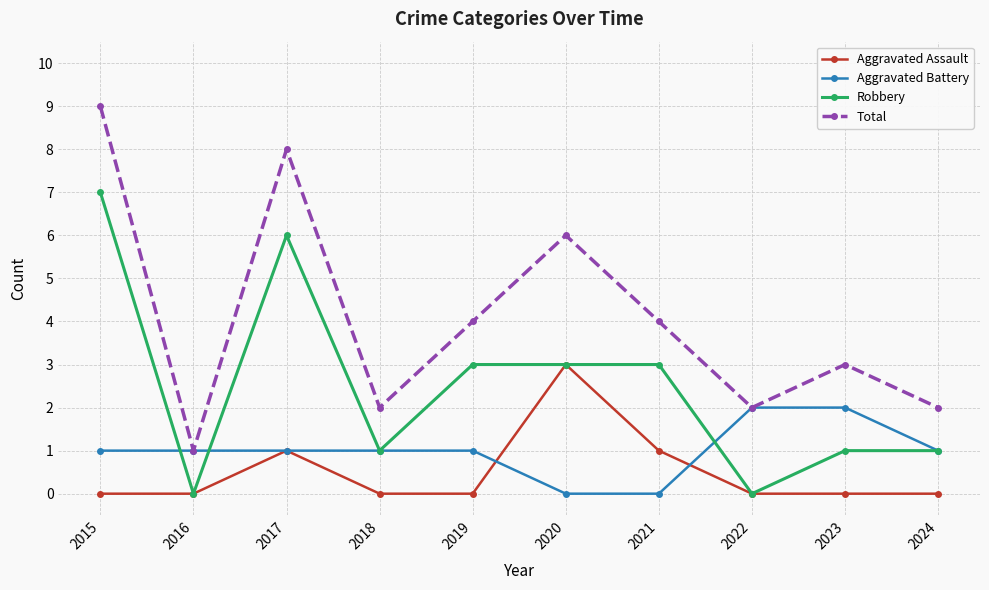

Rank the series by their maximum value, from highest to lowest.

Total, Robbery, Aggravated Assault, Aggravated Battery